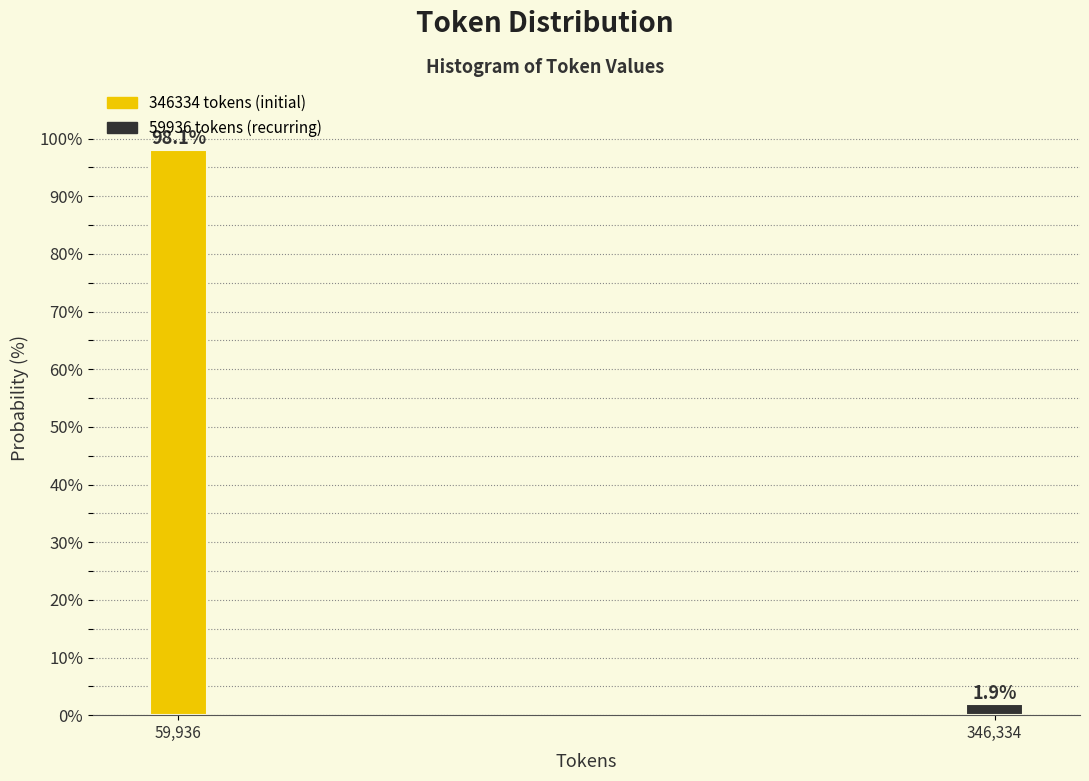

Reading left to right, list all the values displayed in this chart.

59,936=98.1	346,334=1.9